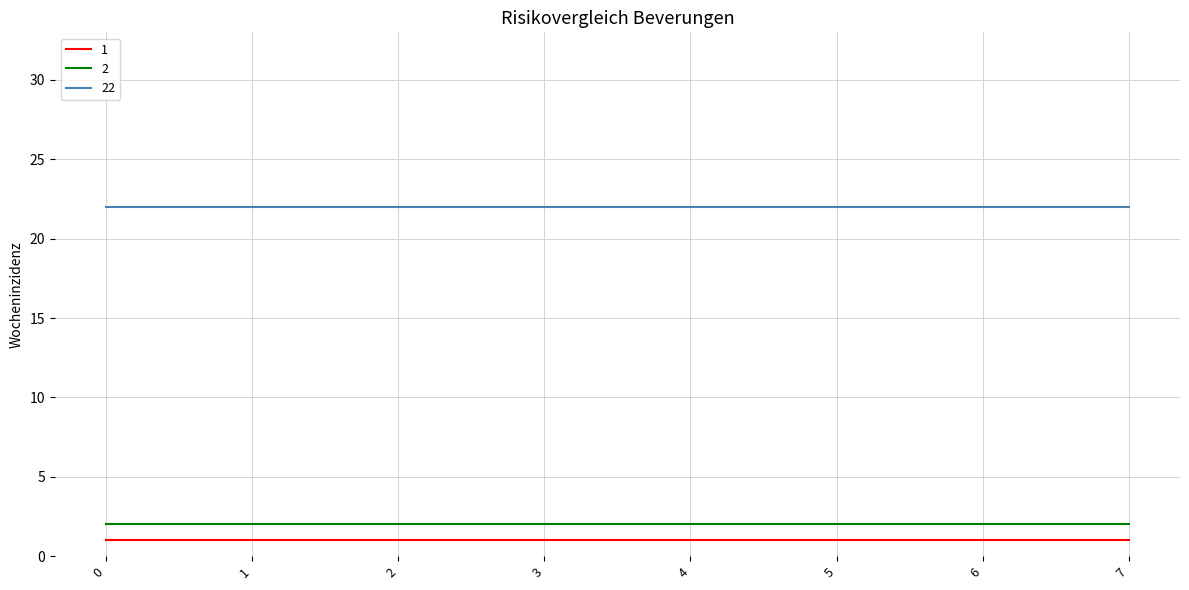

What is the minimum value shown in the chart?

1